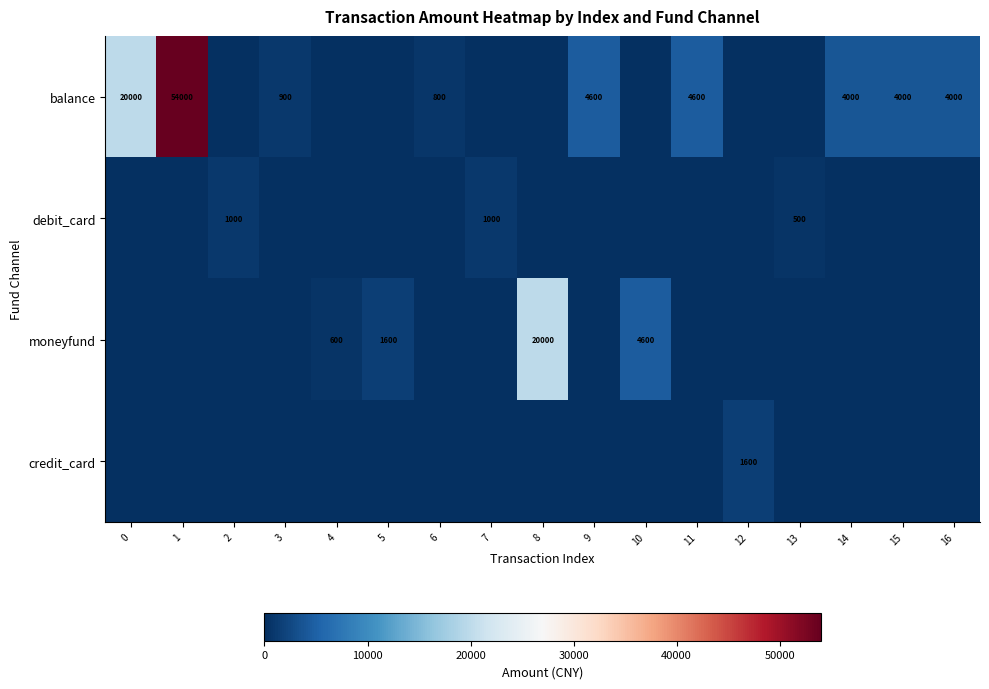

Is the value of balance at 16 greater than the value of moneyfund at 10?

No